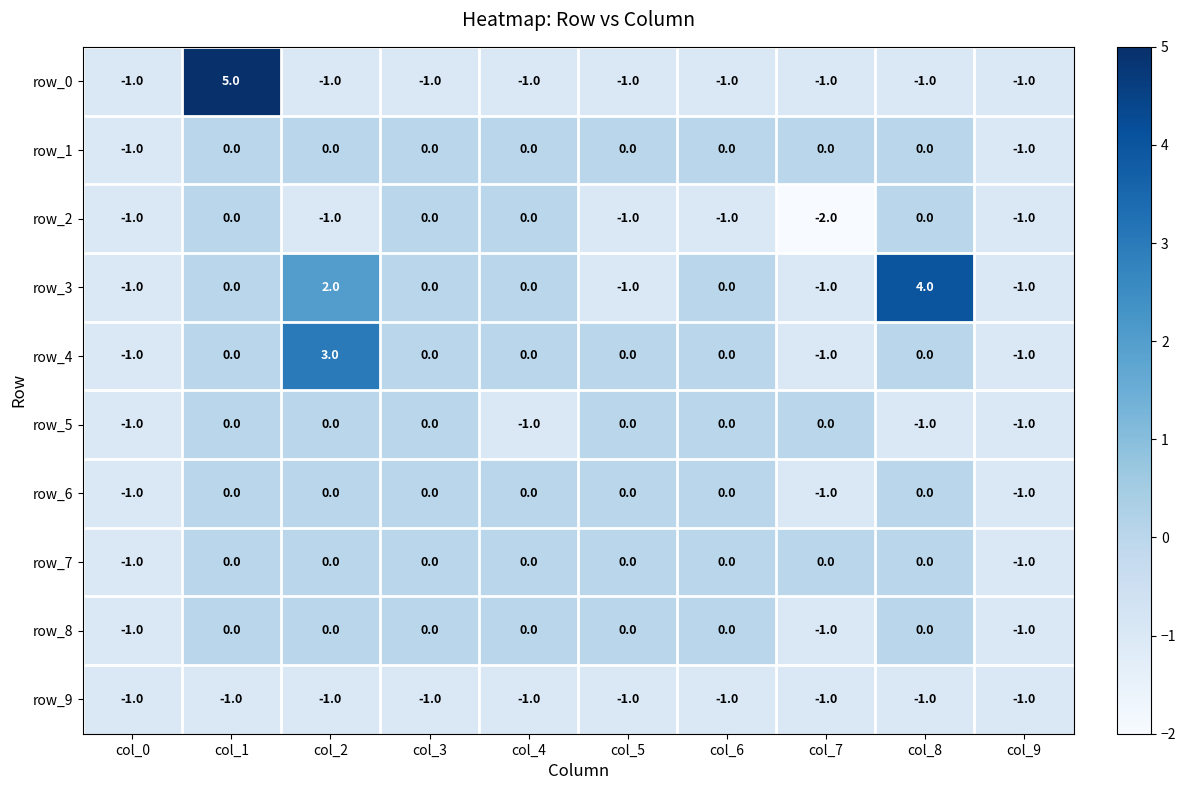

What is the sum of the row_8 values at col_9 and col_4?

-1